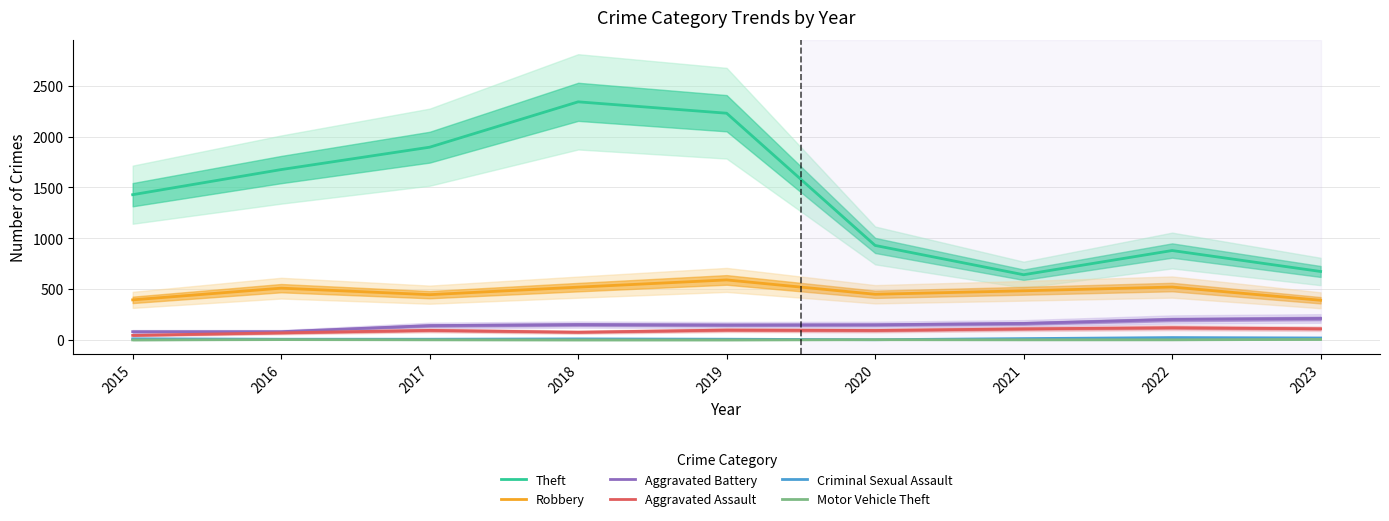

Is the value of Motor Vehicle Theft at 2016 greater than the value of Aggravated Battery at 2019?

No